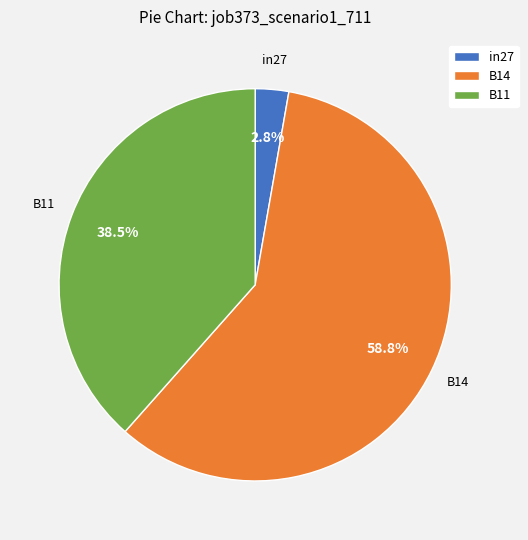

How many segments does this pie chart have?

3